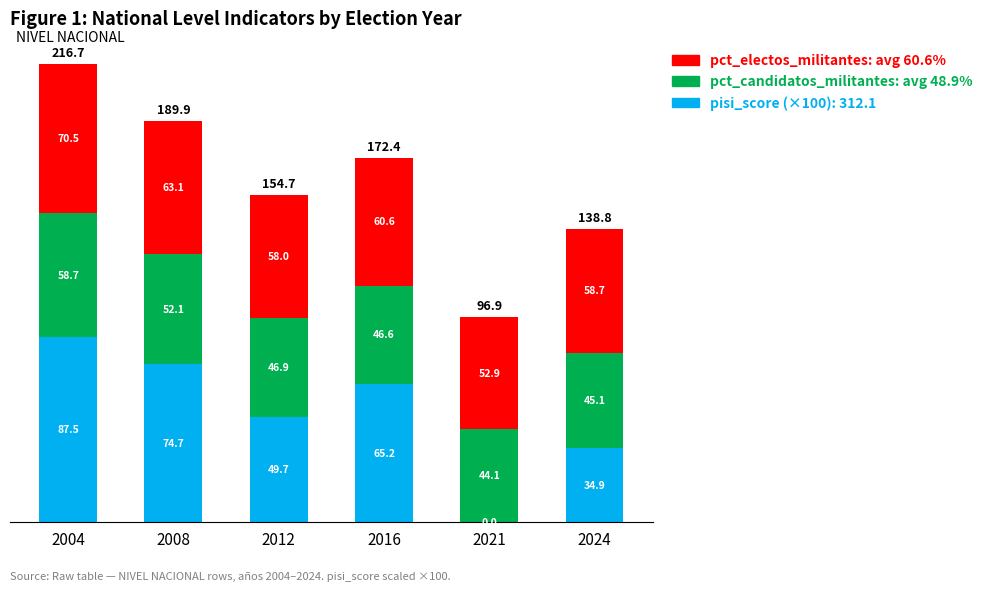

What is the total value across all series at 2008?

189.9